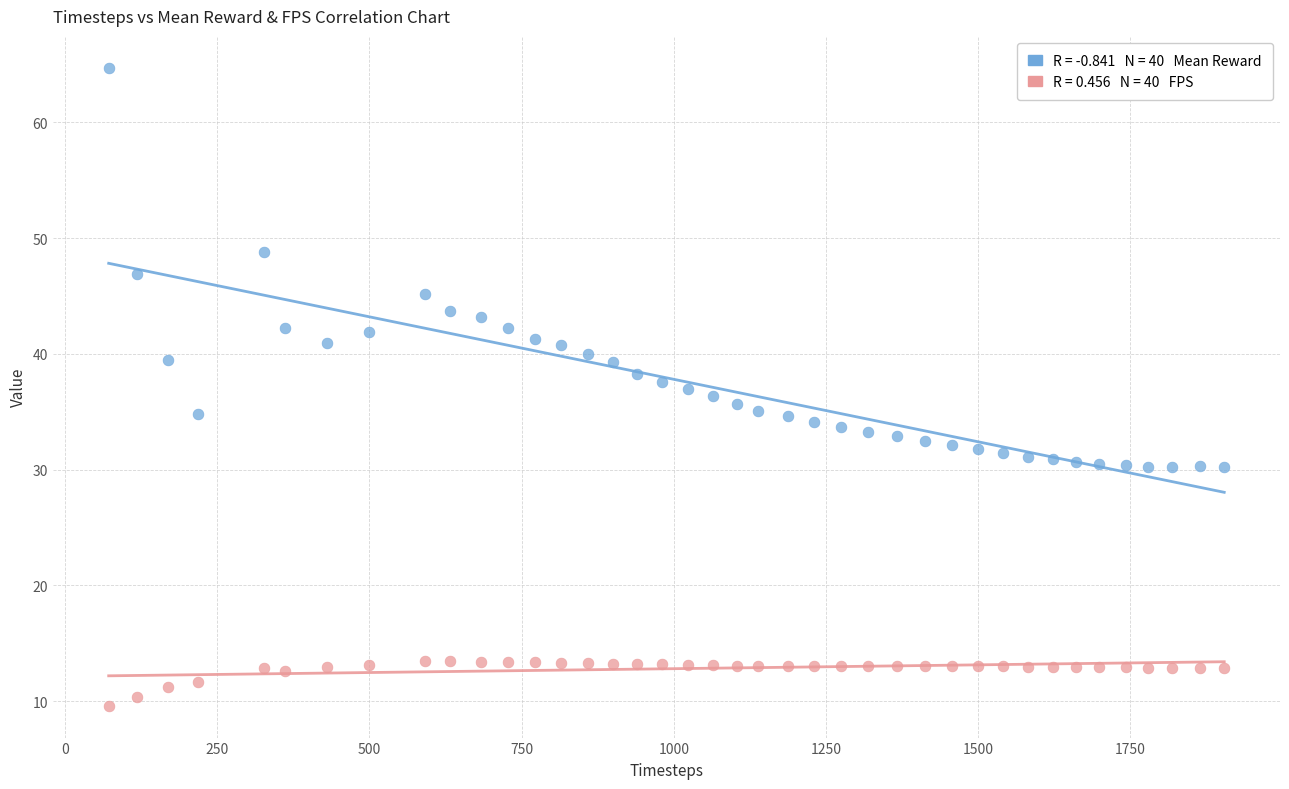

Across all data points, what is the range of X values (max minus min)?

1832.0